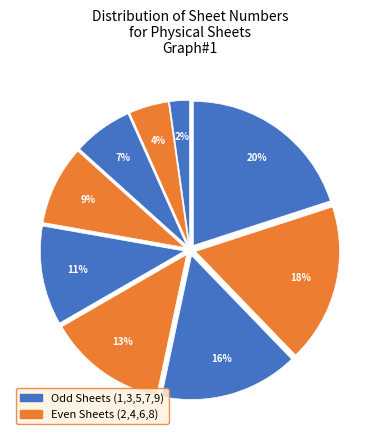

How many slices are in this pie chart?

9